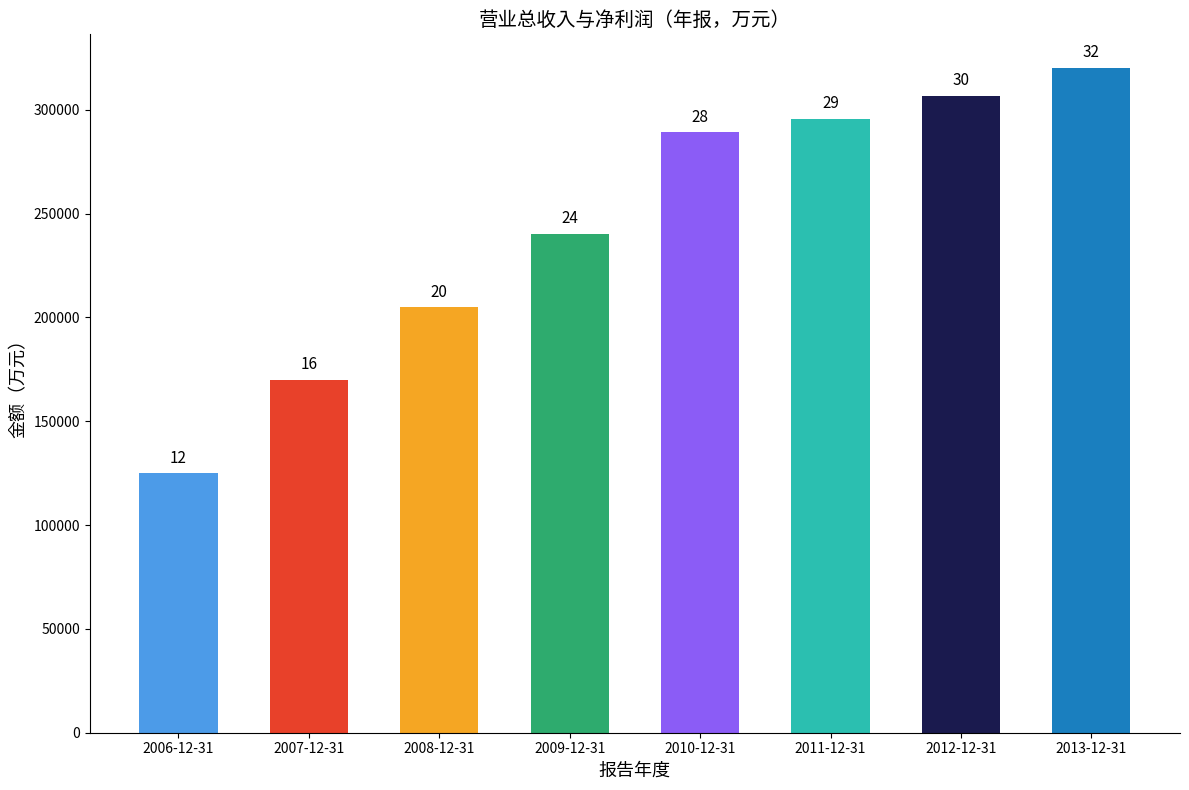

Rank the categories by value from lowest to highest.

2006-12-31, 2007-12-31, 2008-12-31, 2009-12-31, 2010-12-31, 2011-12-31, 2012-12-31, 2013-12-31